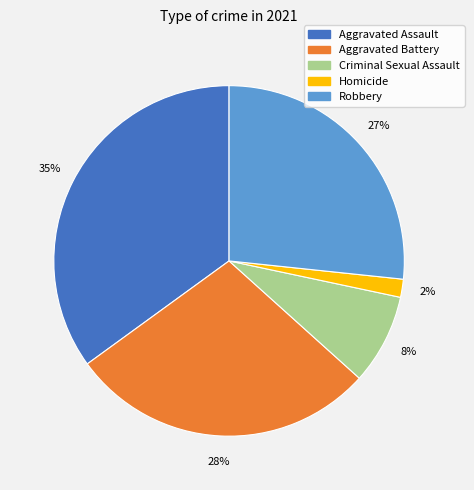

What percentage is the Robbery slice, to the nearest percent?

27%